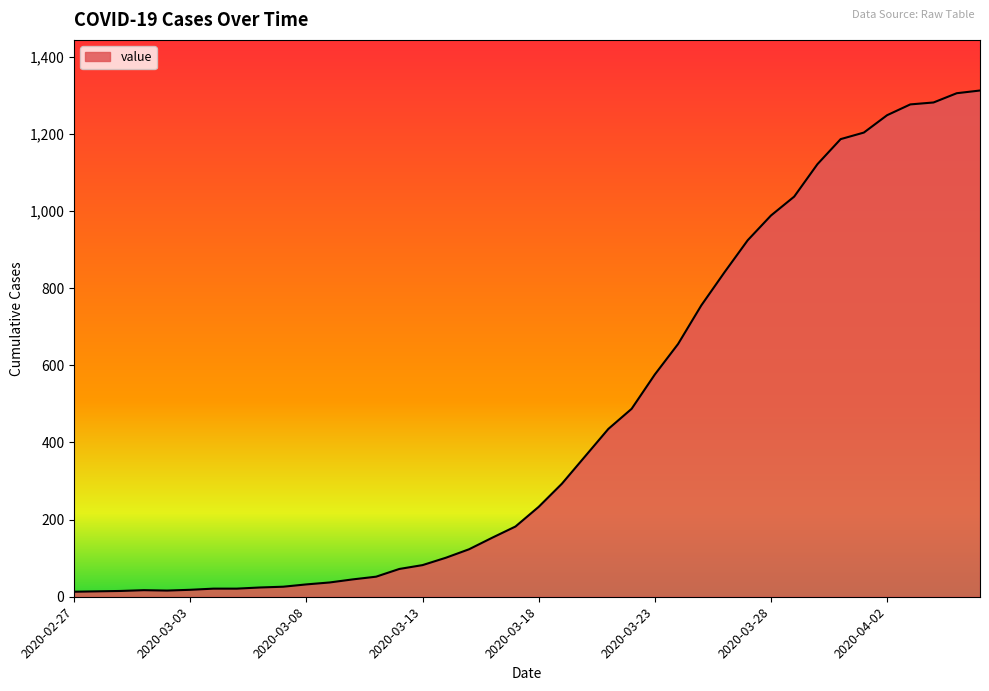

What is the average value?

465